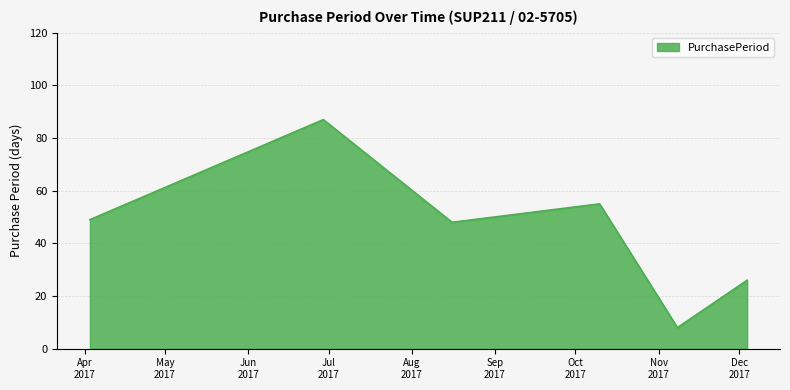

How many values are below 48?

3